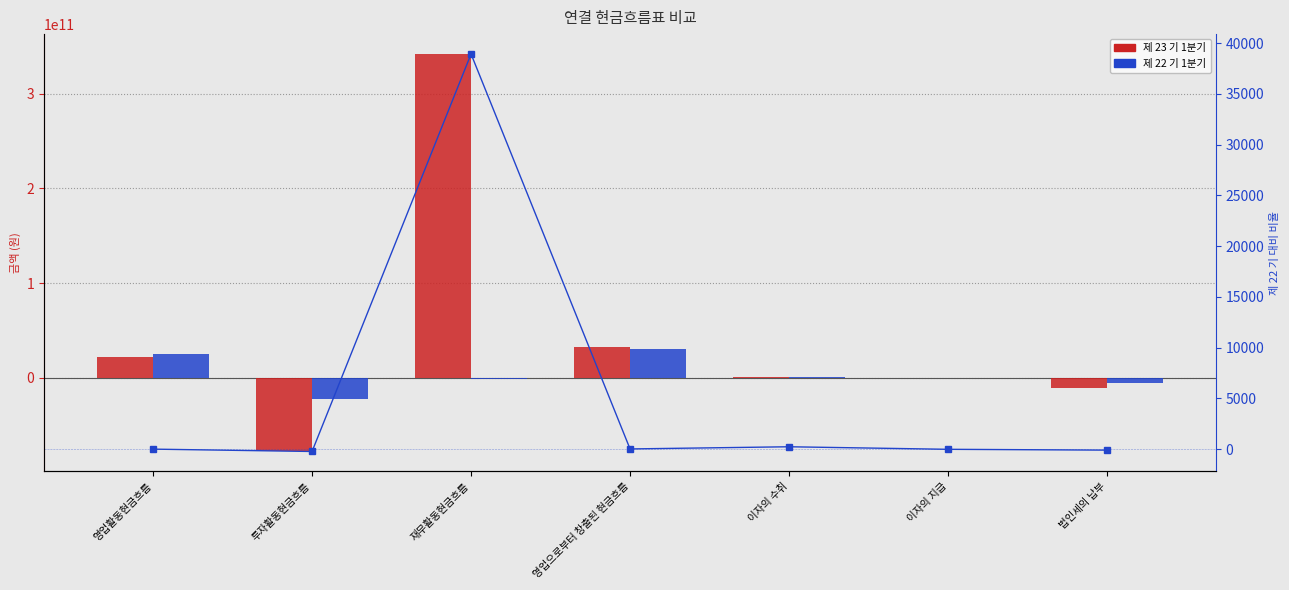

Which category has the highest value in the 제 22 기 1분기 series?

영업으로부터 창출된 현금흐름